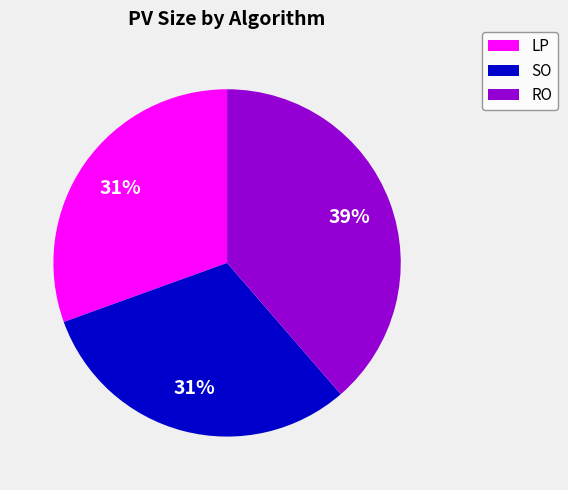

Does RO represent more than half of the total?

No